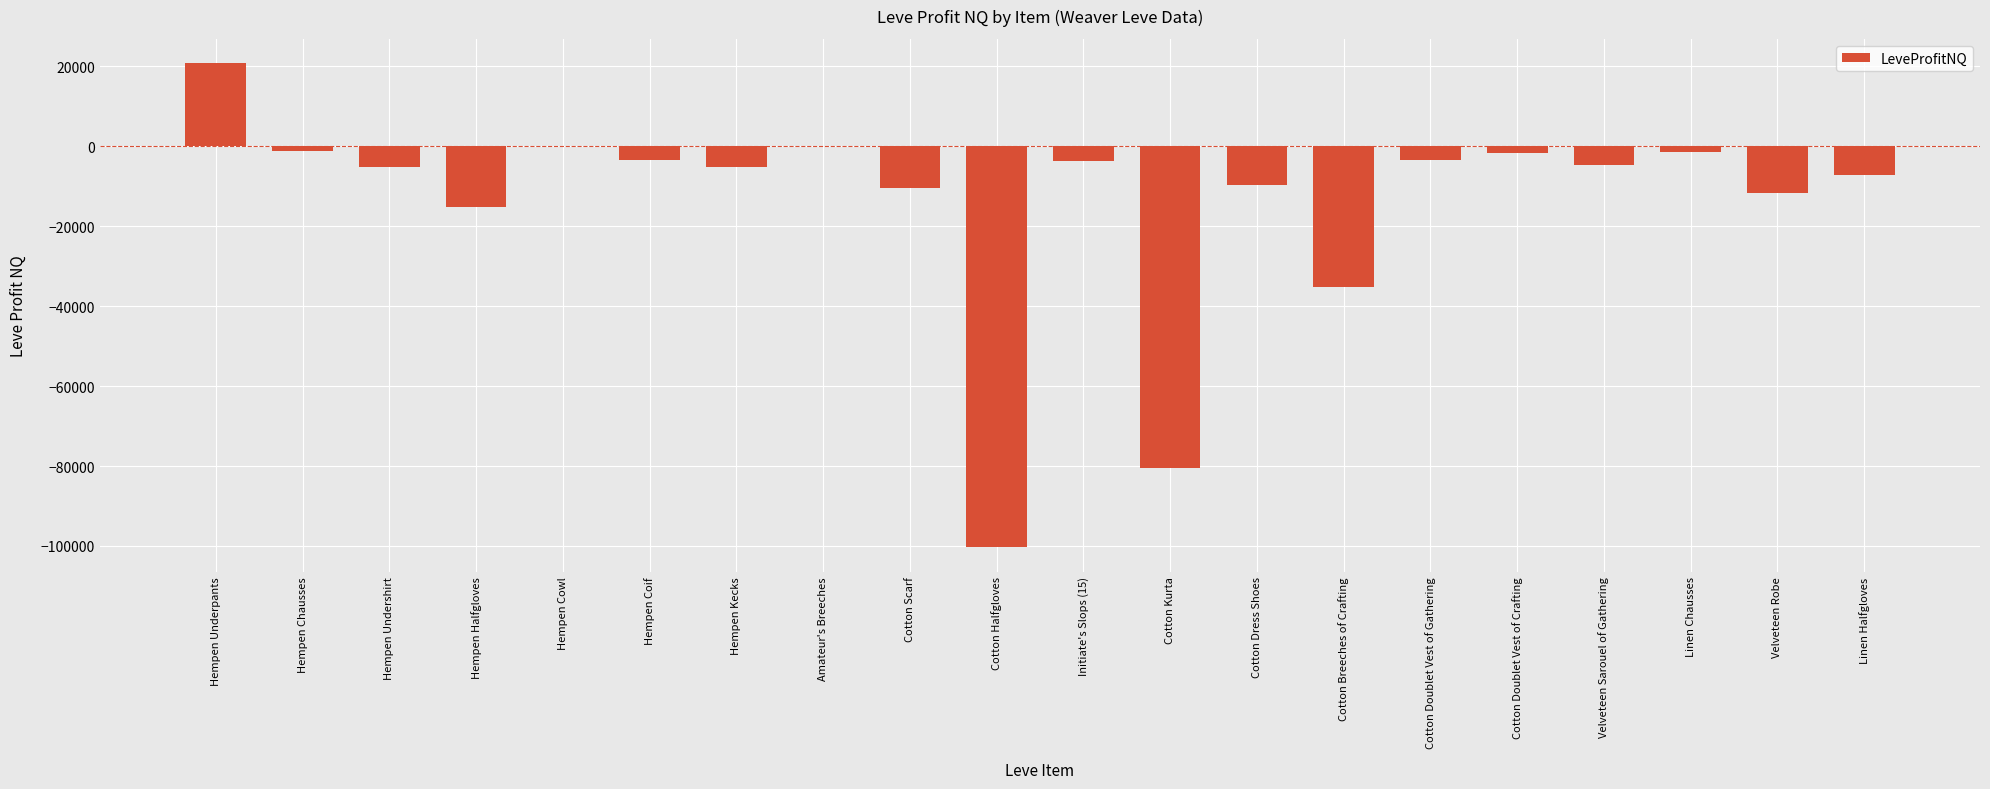

What is the approximate value at Velveteen Robe?

-11826.0